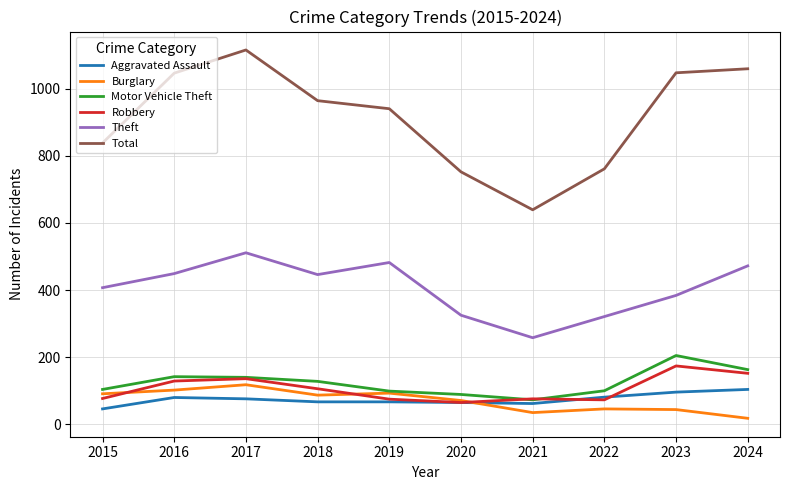

Does the chart display data point markers on the line(s)?

No